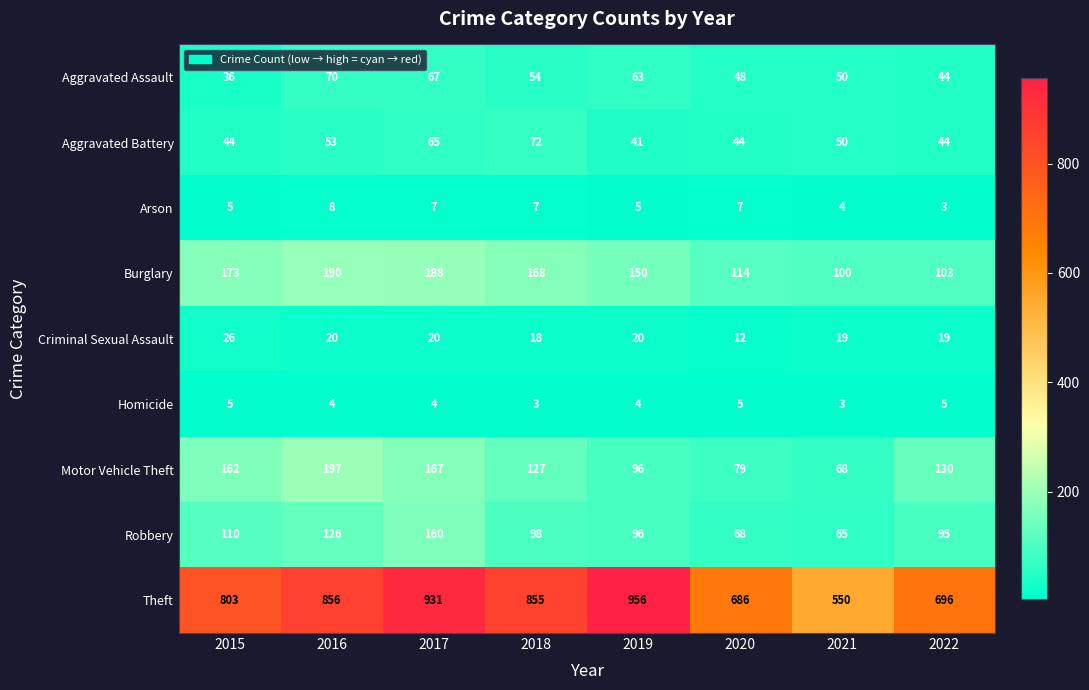

At how many categories does at least one series exceed 126?

8